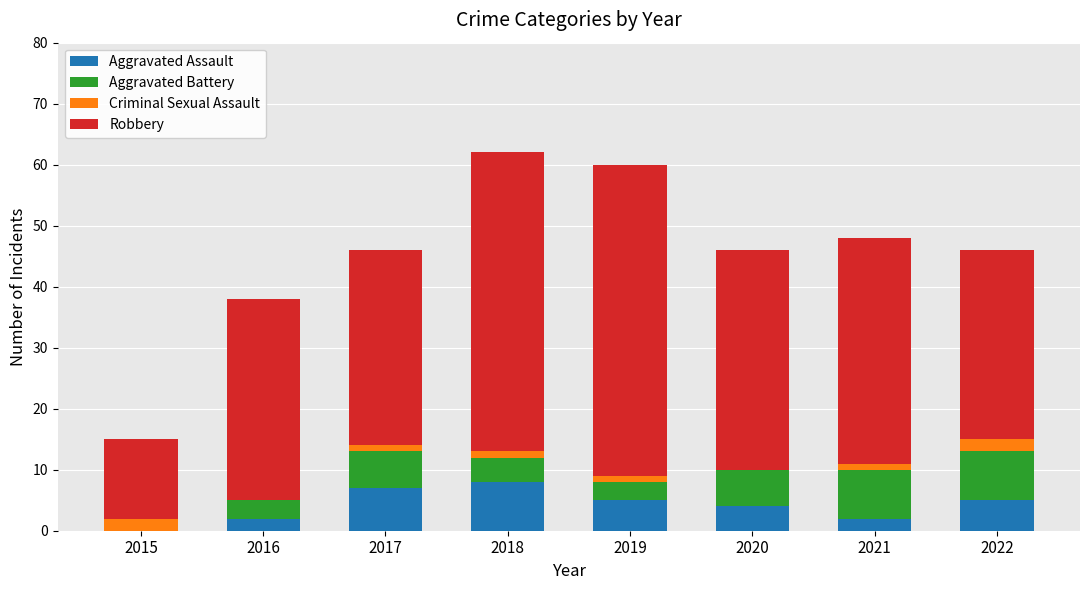

The value of Aggravated Assault at 2017 is 7. True or false?

True